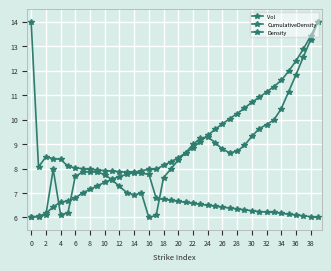

How many categories are shown in the chart?

40